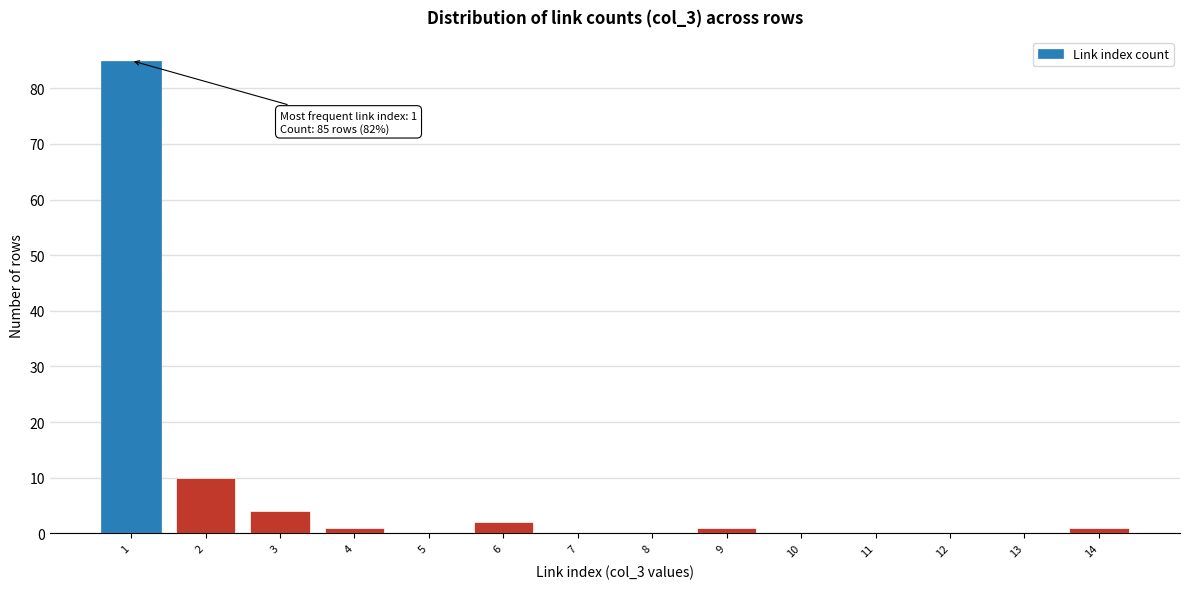

Which range on the x-axis has the tallest bar?

0.5 to 1.5